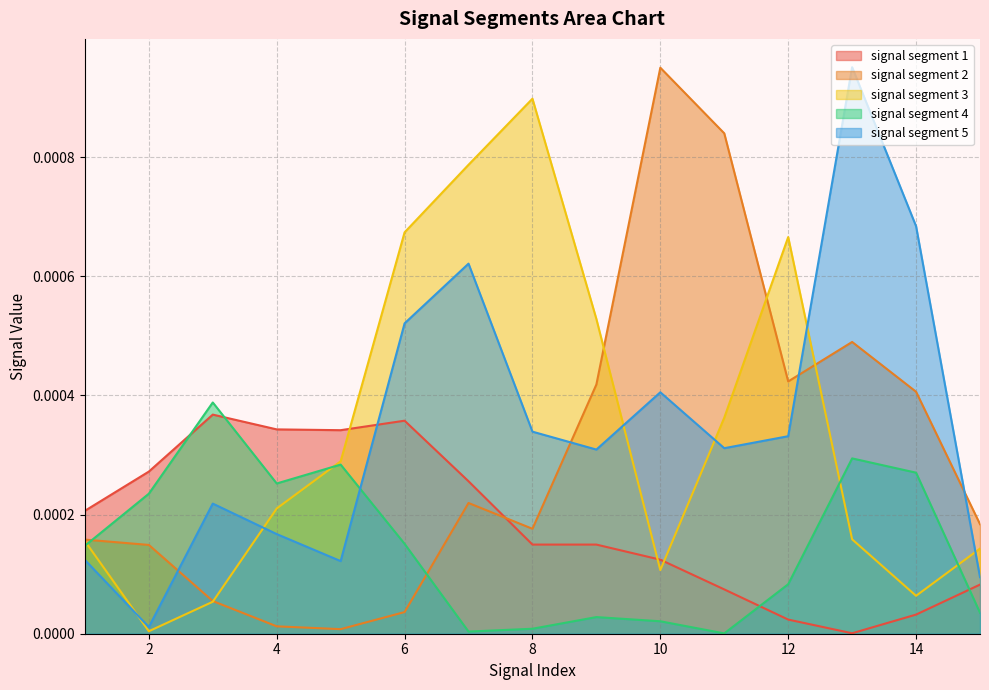

At which category is the sum across all series the highest?

13